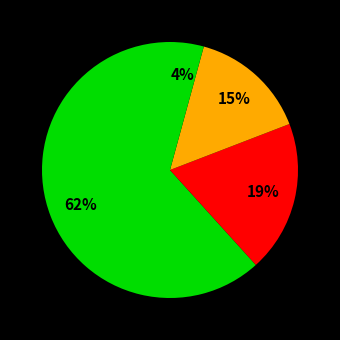

Count the number of slices in the pie.

4